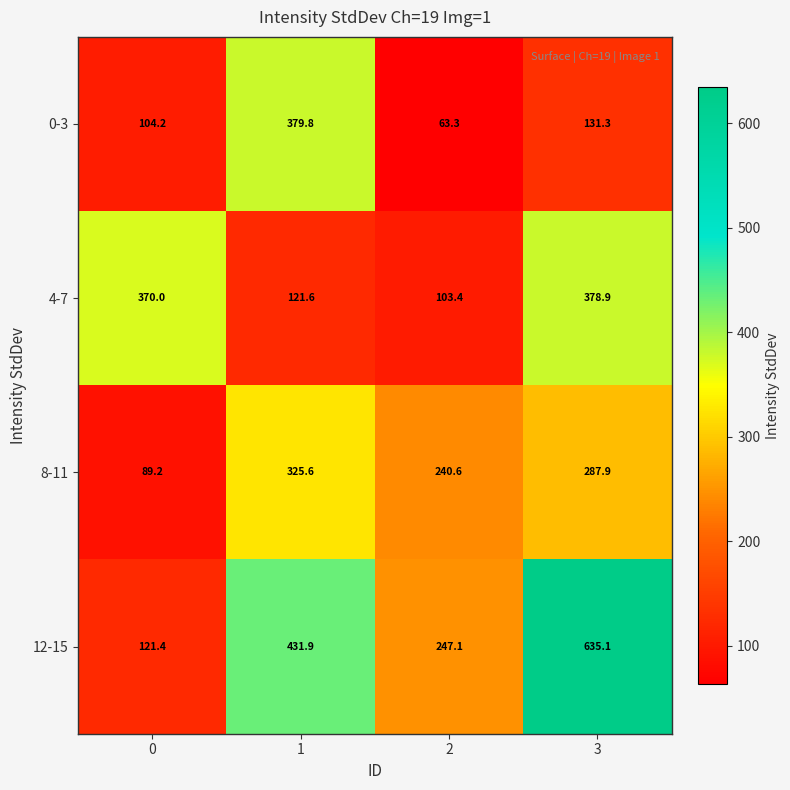

Is it true that 0-3 equals 195.8 at 3?

False